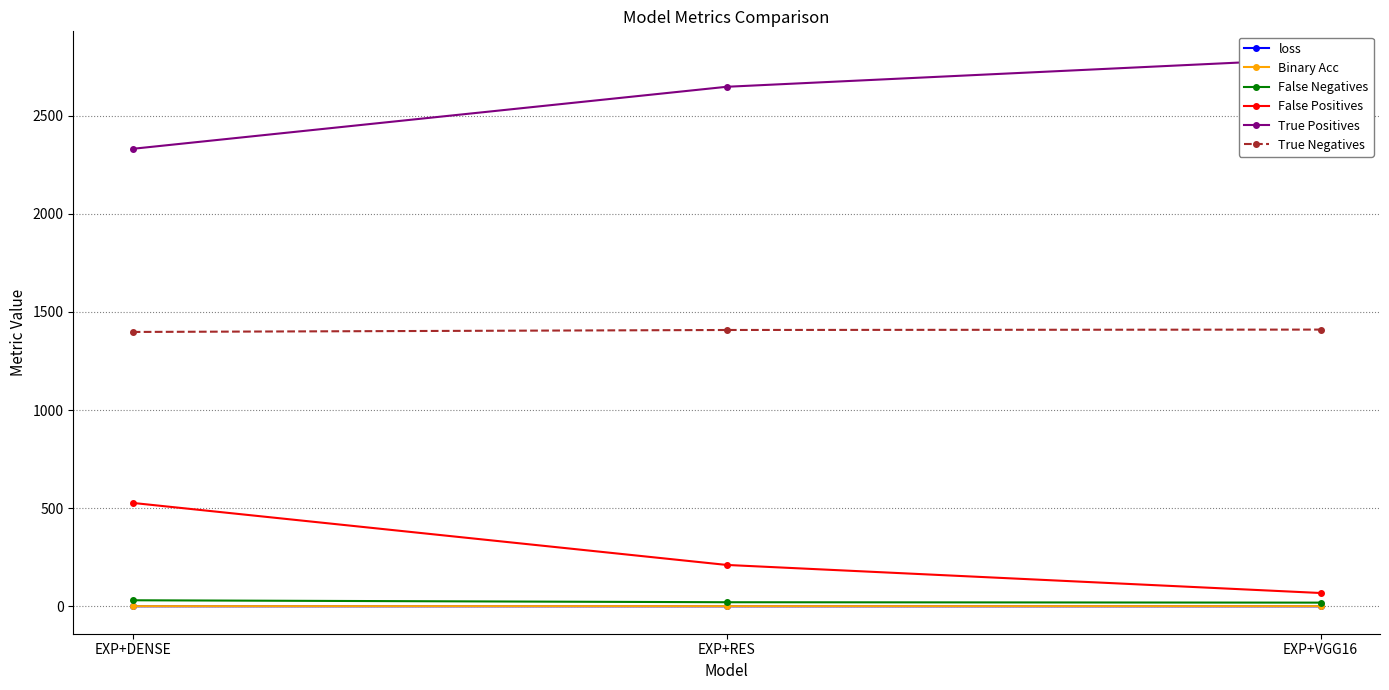

How many values in the False Negatives series exceed 21?

1